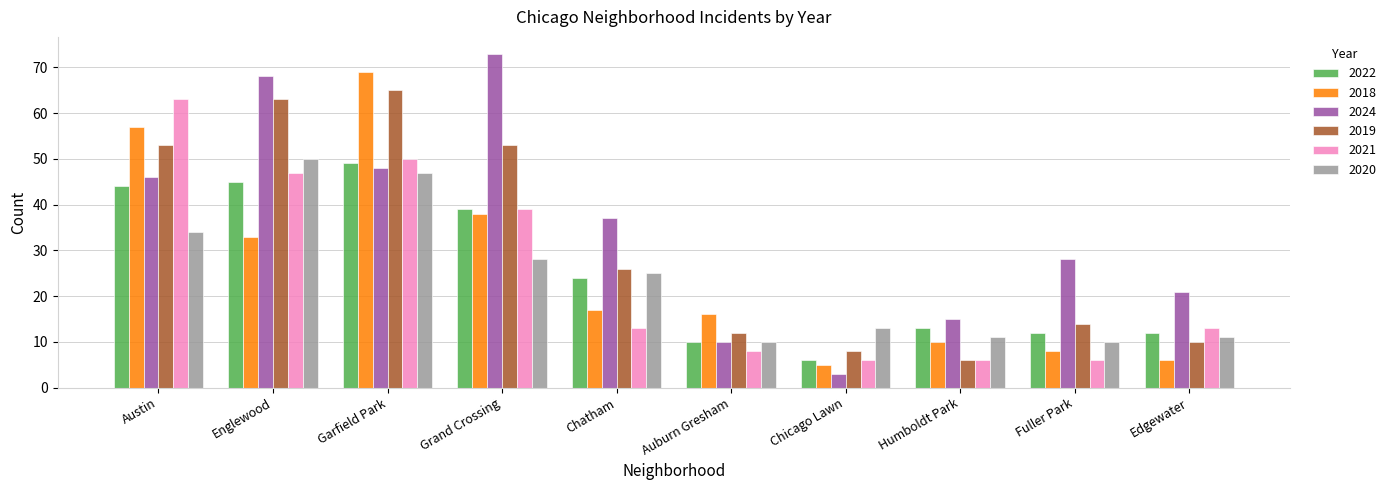

How many values in the 2020 series are below 25?

5